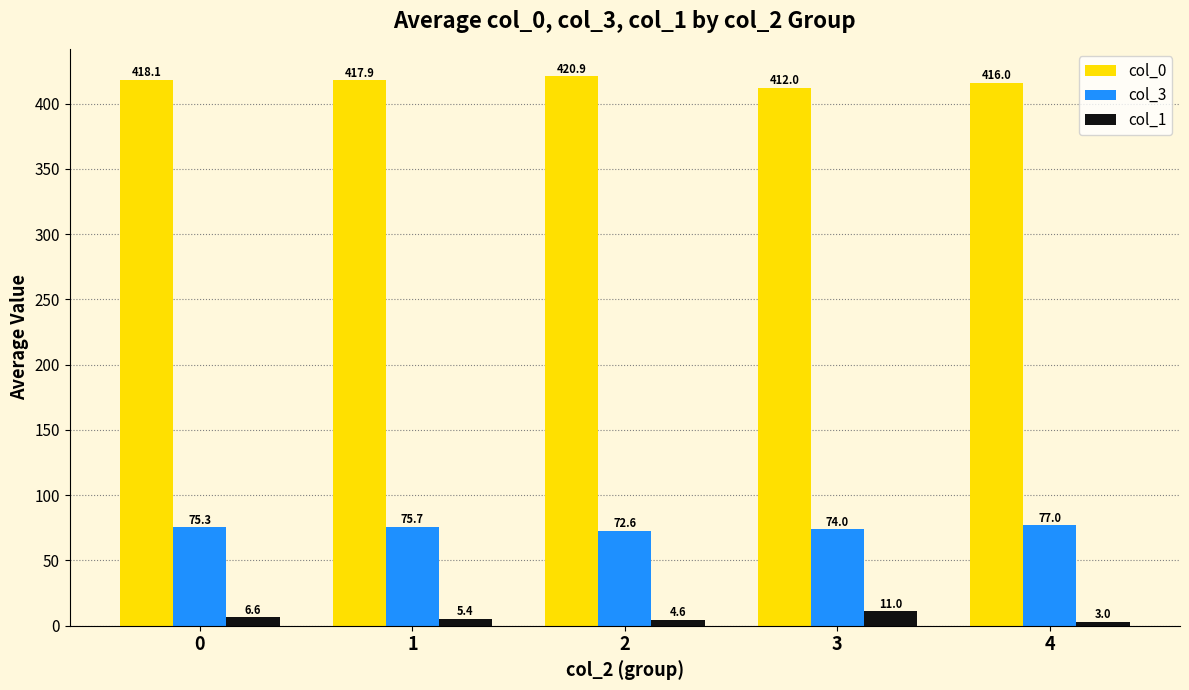

At how many categories does at least one series exceed 84?

5